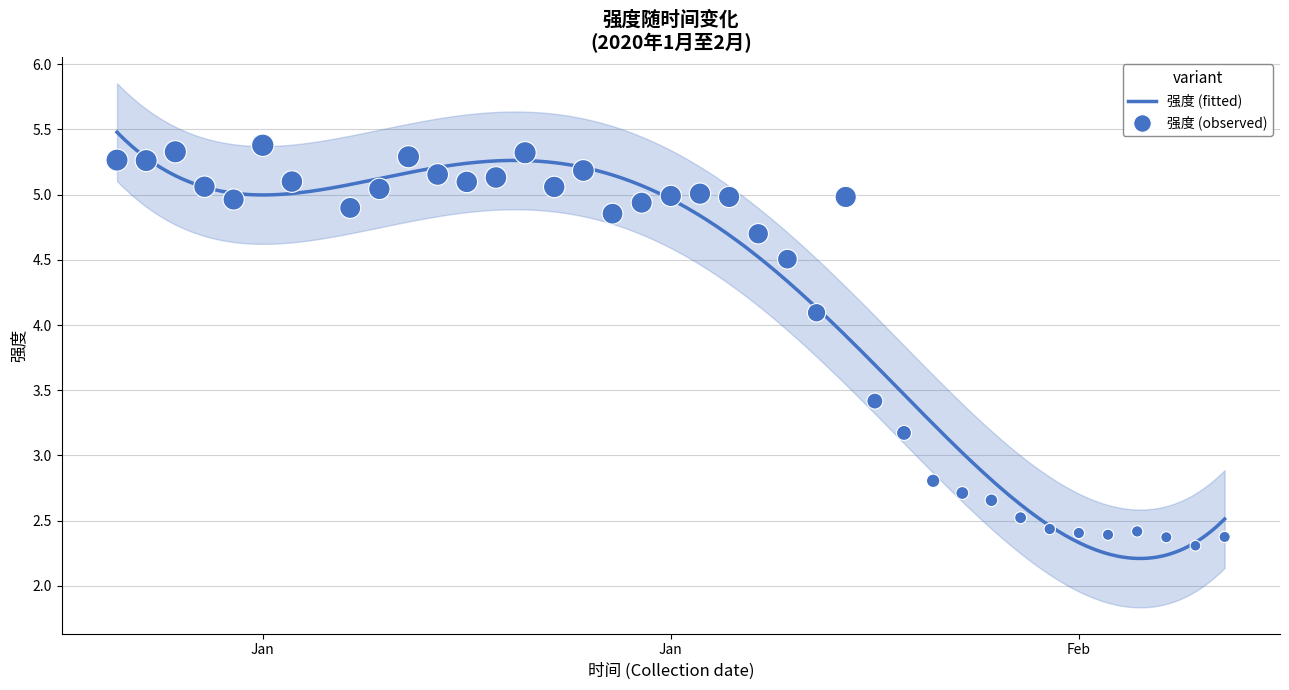

What is the change in value from 20200114 to 20200129?

-2.3